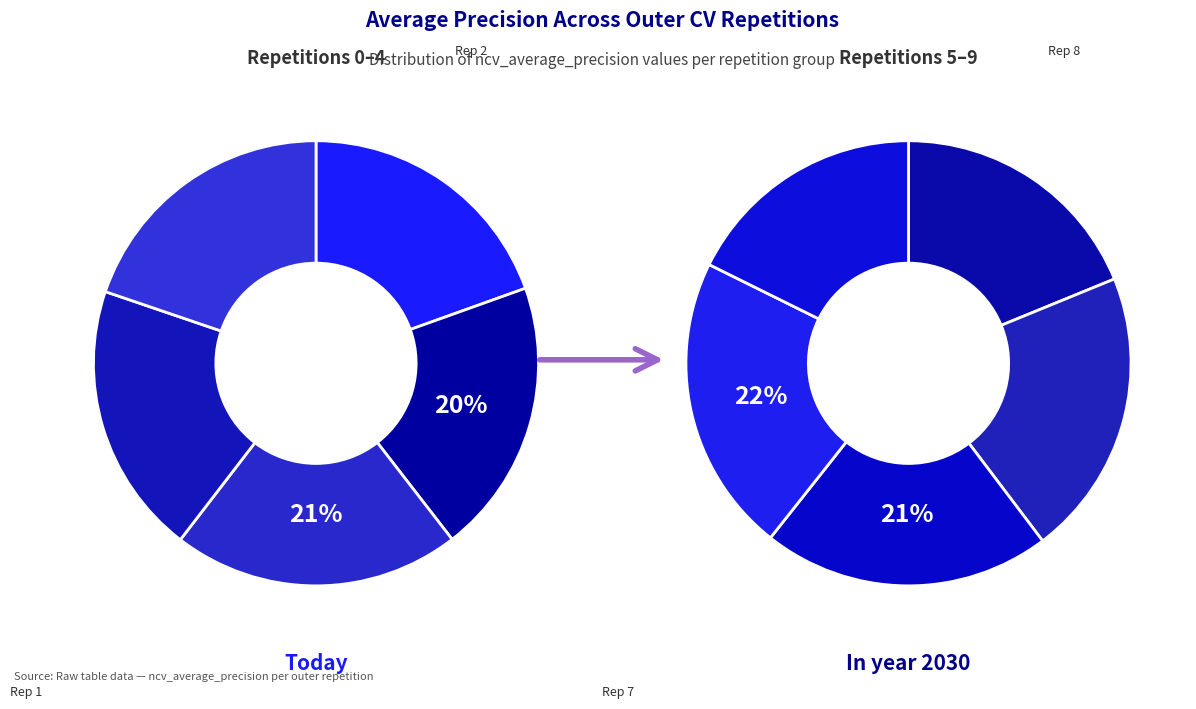

To the nearest percent, what is the average slice percentage?

10%